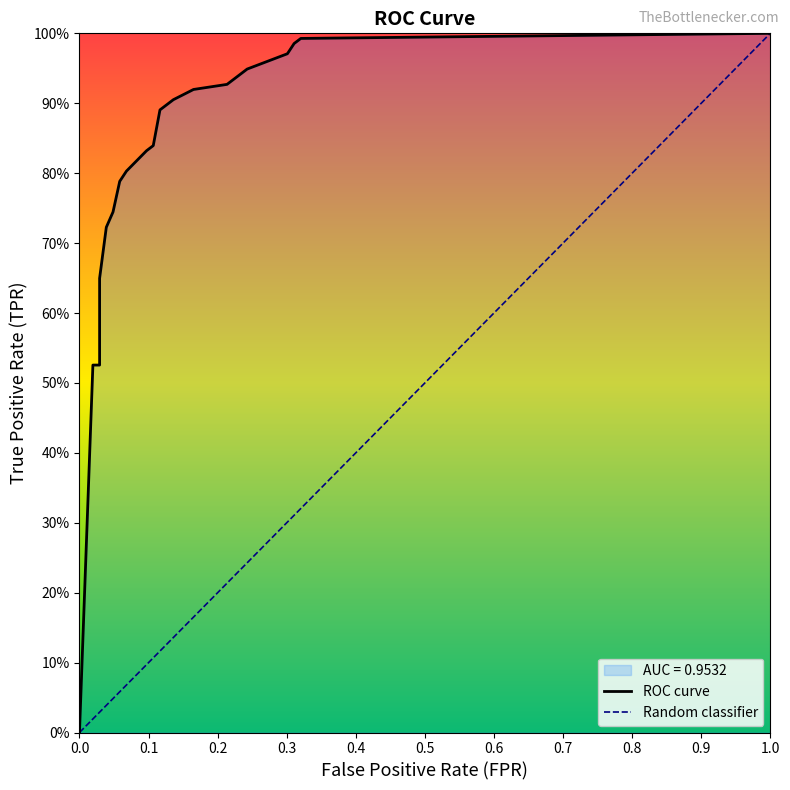

What is the difference between the second highest and minimum values?

1.0